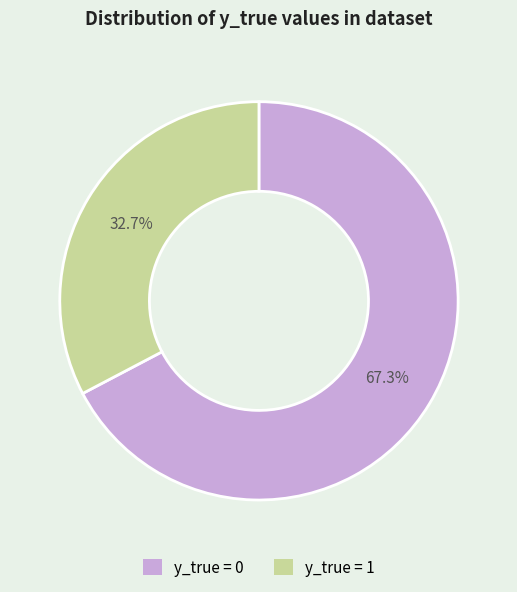

The y_true = 1 slice represents 33% of the pie. True or false?

True